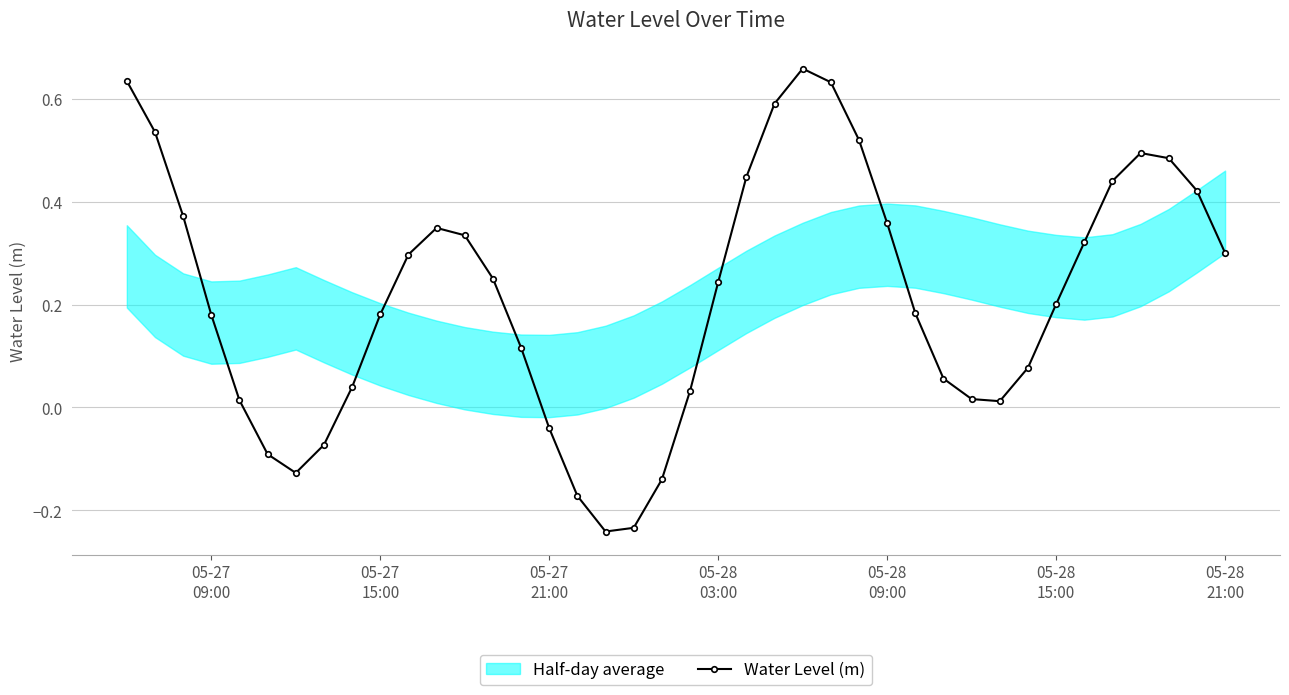

True or false: Water Level (m) has more than 1 interior local peaks.

True